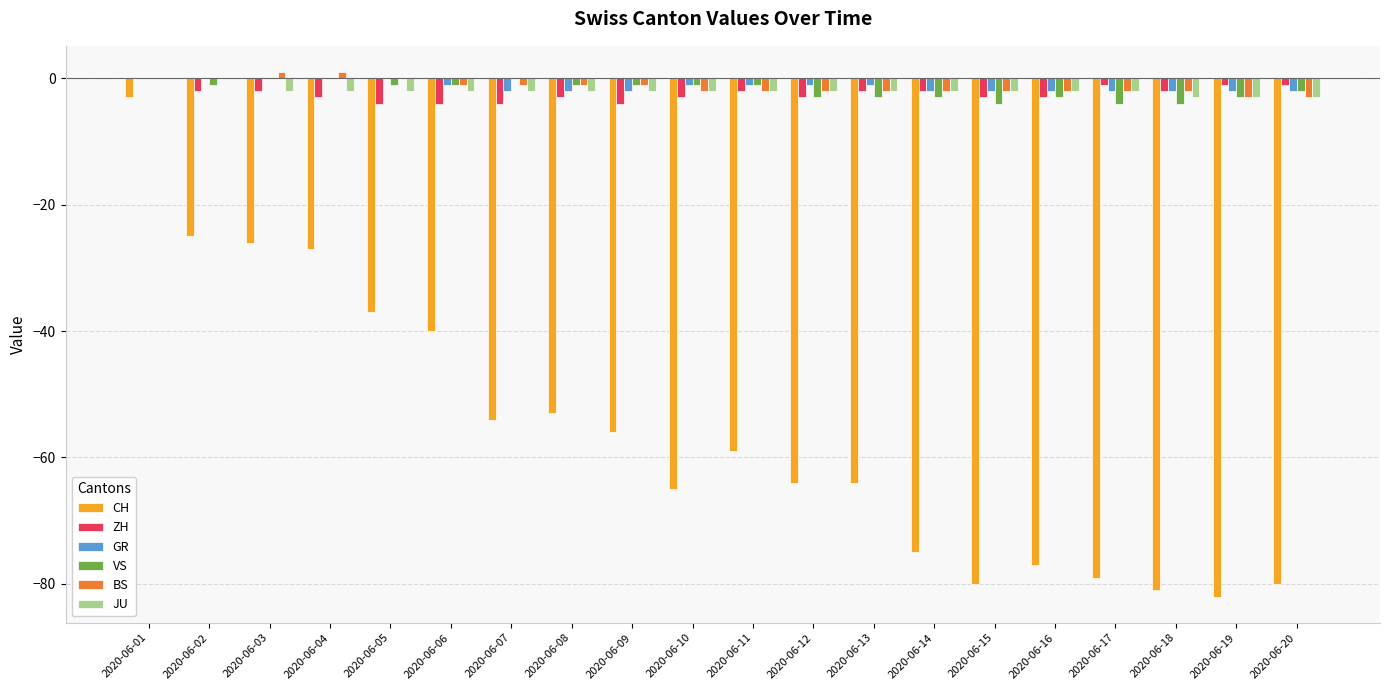

At which category is the sum across all series the highest?

2020-06-01